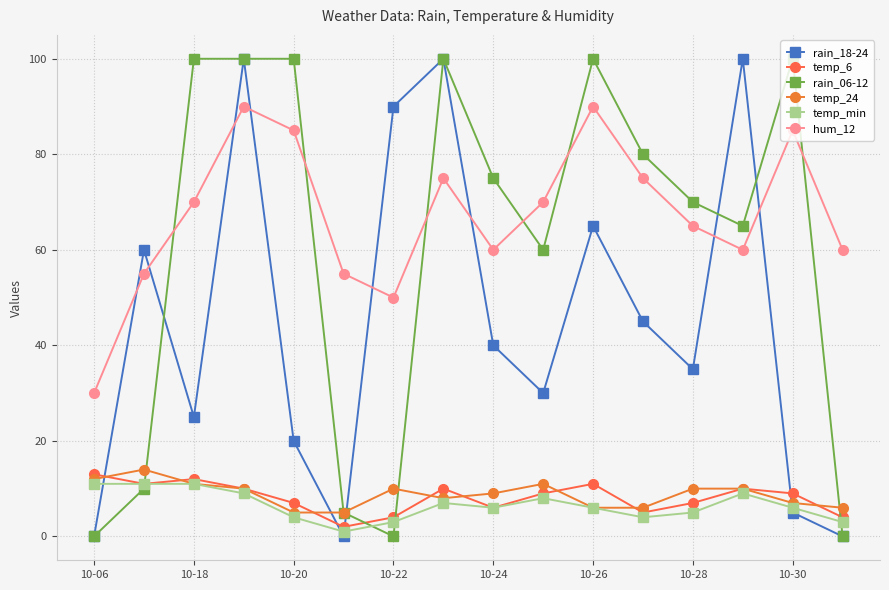

Reading left to right, extract all data points from this chart.

rain_18-24: 0	60	25	100	20	0	90	100	40	30	65	45	35	100	5	0
temp_6: 13	11	12	10	7	2	4	10	6	9	11	5	7	10	9	4
rain_06-12: 0	10	100	100	100	5	0	100	75	60	100	80	70	65	100	0
temp_24: 12	14	11	10	5	5	10	8	9	11	6	6	10	10	7	6
temp_min: 11	11	11	9	4	1	3	7	6	8	6	4	5	9	6	3
hum_12: 30	55	70	90	85	55	50	75	60	70	90	75	65	60	85	60